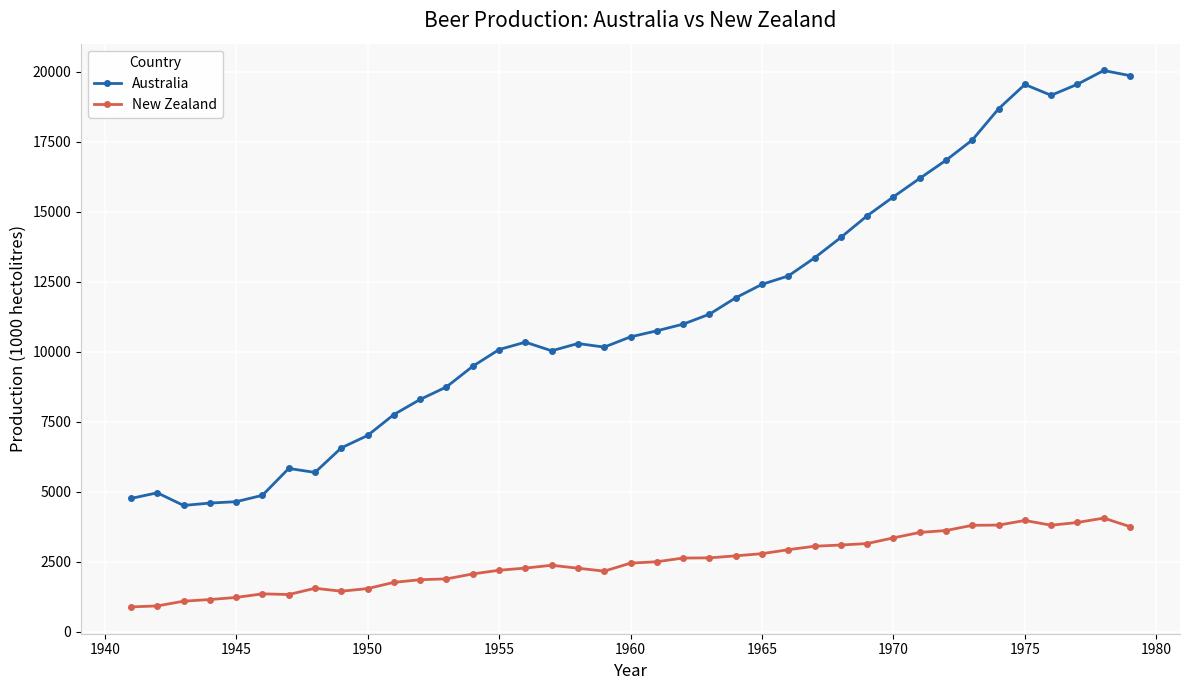

What is the value of the Australia point at the 36th from the left?

19158